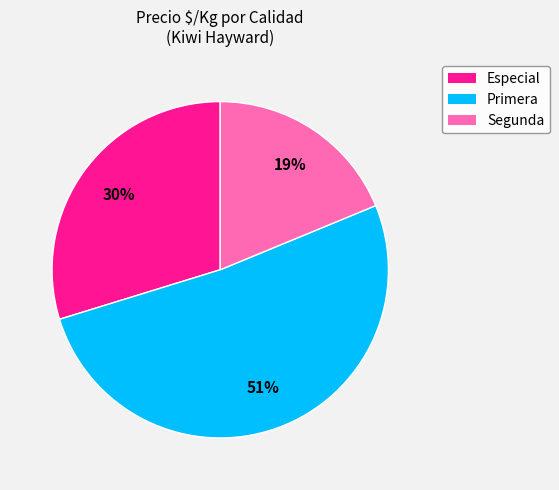

Does any single category account for the majority?

Yes